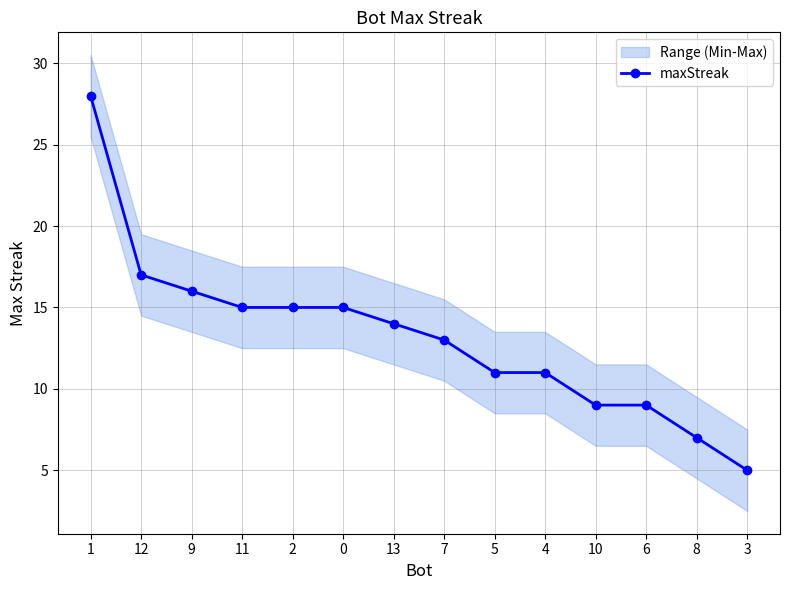

What is the minimum value shown in the chart?

5